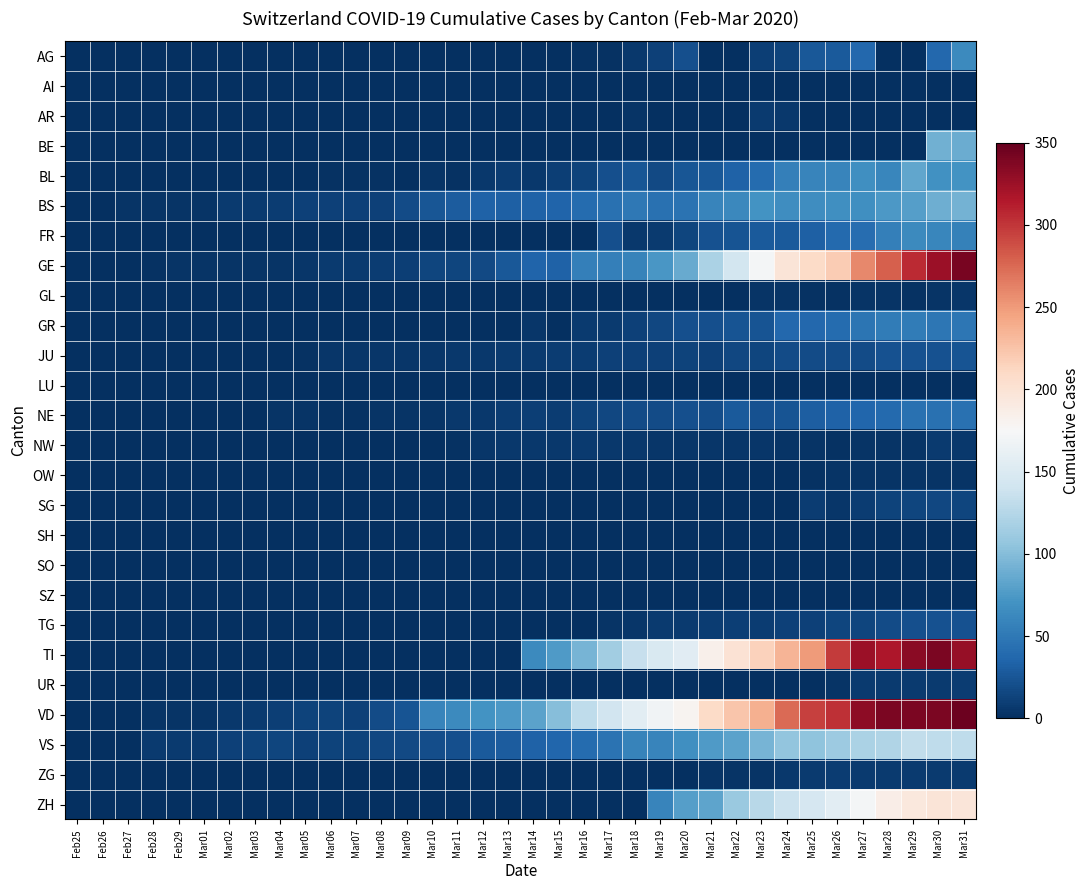

Reading left to right, extract all data points from this chart.

AG: Feb25=0	Feb26=0	Feb27=0	Feb28=0	Feb29=0	Mar01=0	Mar02=0	Mar03=0	Mar04=0	Mar05=0	Mar06=0	Mar07=0	Mar08=0	Mar09=0	Mar10=0	Mar11=0	Mar12=1	Mar13=0	Mar14=0	Mar15=0	Mar16=2	Mar17=2	Mar18=6	Mar19=11	Mar20=21	Mar21=0	Mar22=0	Mar23=10	Mar24=13	Mar25=26	Mar26=28	Mar27=38	Mar28=0	Mar29=0	Mar30=38	Mar31=63
AI: Feb25=0	Feb26=0	Feb27=0	Feb28=0	Feb29=0	Mar01=0	Mar02=0	Mar03=0	Mar04=0	Mar05=0	Mar06=0	Mar07=0	Mar08=0	Mar09=0	Mar10=0	Mar11=0	Mar12=0	Mar13=0	Mar14=0	Mar15=0	Mar16=0	Mar17=0	Mar18=0	Mar19=1	Mar20=0	Mar21=0	Mar22=0	Mar23=0	Mar24=0	Mar25=0	Mar26=0	Mar27=0	Mar28=0	Mar29=0	Mar30=0	Mar31=0
AR: Feb25=0	Feb26=0	Feb27=0	Feb28=0	Feb29=0	Mar01=0	Mar02=0	Mar03=0	Mar04=0	Mar05=0	Mar06=0	Mar07=0	Mar08=0	Mar09=0	Mar10=0	Mar11=0	Mar12=0	Mar13=0	Mar14=0	Mar15=0	Mar16=0	Mar17=0	Mar18=3	Mar19=0	Mar20=0	Mar21=0	Mar22=0	Mar23=7	Mar24=6	Mar25=0	Mar26=0	Mar27=0	Mar28=0	Mar29=0	Mar30=0	Mar31=0
BE: Feb25=0	Feb26=0	Feb27=0	Feb28=0	Feb29=0	Mar01=0	Mar02=0	Mar03=0	Mar04=0	Mar05=0	Mar06=0	Mar07=0	Mar08=0	Mar09=0	Mar10=0	Mar11=0	Mar12=0	Mar13=0	Mar14=0	Mar15=0	Mar16=0	Mar17=0	Mar18=0	Mar19=0	Mar20=0	Mar21=0	Mar22=0	Mar23=0	Mar24=0	Mar25=0	Mar26=0	Mar27=0	Mar28=0	Mar29=0	Mar30=91	Mar31=88
BL: Feb25=0	Feb26=0	Feb27=0	Feb28=0	Feb29=1	Mar01=1	Mar02=1	Mar03=1	Mar04=1	Mar05=1	Mar06=2	Mar07=2	Mar08=2	Mar09=0	Mar10=4	Mar11=2	Mar12=6	Mar13=9	Mar14=6	Mar15=10	Mar16=13	Mar17=21	Mar18=25	Mar19=17	Mar20=25	Mar21=26	Mar22=33	Mar23=41	Mar24=55	Mar25=60	Mar26=59	Mar27=68	Mar28=61	Mar29=84	Mar30=69	Mar31=70
BS: Feb25=0	Feb26=0	Feb27=3	Feb28=3	Feb29=4	Mar01=4	Mar02=7	Mar03=8	Mar04=9	Mar05=11	Mar06=11	Mar07=11	Mar08=12	Mar09=18	Mar10=25	Mar11=30	Mar12=33	Mar13=32	Mar14=34	Mar15=35	Mar16=41	Mar17=45	Mar18=50	Mar19=45	Mar20=46	Mar21=59	Mar22=62	Mar23=70	Mar24=66	Mar25=66	Mar26=68	Mar27=68	Mar28=75	Mar29=78	Mar30=90	Mar31=92
FR: Feb25=0	Feb26=0	Feb27=0	Feb28=0	Feb29=0	Mar01=0	Mar02=0	Mar03=0	Mar04=0	Mar05=0	Mar06=0	Mar07=0	Mar08=0	Mar09=0	Mar10=0	Mar11=0	Mar12=0	Mar13=0	Mar14=0	Mar15=0	Mar16=0	Mar17=21	Mar18=6	Mar19=7	Mar20=14	Mar21=22	Mar22=24	Mar23=28	Mar24=28	Mar25=32	Mar26=39	Mar27=42	Mar28=55	Mar29=63	Mar30=61	Mar31=57
GE: Feb25=0	Feb26=1	Feb27=1	Feb28=2	Feb29=3	Mar01=3	Mar02=3	Mar03=4	Mar04=4	Mar05=5	Mar06=7	Mar07=7	Mar08=9	Mar09=10	Mar10=14	Mar11=14	Mar12=17	Mar13=26	Mar14=35	Mar15=34	Mar16=56	Mar17=56	Mar18=58	Mar19=73	Mar20=87	Mar21=120	Mar22=143	Mar23=171	Mar24=197	Mar25=208	Mar26=220	Mar27=259	Mar28=280	Mar29=306	Mar30=325	Mar31=341
GL: Feb25=0	Feb26=0	Feb27=0	Feb28=0	Feb29=0	Mar01=0	Mar02=0	Mar03=0	Mar04=0	Mar05=0	Mar06=0	Mar07=0	Mar08=0	Mar09=0	Mar10=0	Mar11=0	Mar12=0	Mar13=0	Mar14=0	Mar15=0	Mar16=0	Mar17=0	Mar18=0	Mar19=0	Mar20=0	Mar21=0	Mar22=0	Mar23=3	Mar24=3	Mar25=2	Mar26=2	Mar27=3	Mar28=3	Mar29=2	Mar30=3	Mar31=5
GR: Feb25=0	Feb26=0	Feb27=0	Feb28=0	Feb29=0	Mar01=0	Mar02=0	Mar03=0	Mar04=0	Mar05=0	Mar06=0	Mar07=0	Mar08=0	Mar09=0	Mar10=0	Mar11=0	Mar12=0	Mar13=0	Mar14=5	Mar15=0	Mar16=8	Mar17=8	Mar18=11	Mar19=16	Mar20=21	Mar21=21	Mar22=24	Mar23=24	Mar24=38	Mar25=37	Mar26=41	Mar27=47	Mar28=52	Mar29=52	Mar30=49	Mar31=48
JU: Feb25=0	Feb26=0	Feb27=1	Feb28=1	Feb29=1	Mar01=1	Mar02=1	Mar03=1	Mar04=1	Mar05=2	Mar06=5	Mar07=5	Mar08=5	Mar09=5	Mar10=5	Mar11=6	Mar12=6	Mar13=8	Mar14=8	Mar15=9	Mar16=9	Mar17=11	Mar18=11	Mar19=12	Mar20=13	Mar21=12	Mar22=16	Mar23=15	Mar24=18	Mar25=19	Mar26=18	Mar27=19	Mar28=22	Mar29=23	Mar30=23	Mar31=24
LU: Feb25=0	Feb26=0	Feb27=0	Feb28=0	Feb29=0	Mar01=0	Mar02=0	Mar03=0	Mar04=0	Mar05=0	Mar06=0	Mar07=0	Mar08=0	Mar09=0	Mar10=0	Mar11=0	Mar12=0	Mar13=0	Mar14=0	Mar15=0	Mar16=0	Mar17=0	Mar18=0	Mar19=0	Mar20=0	Mar21=0	Mar22=0	Mar23=0	Mar24=0	Mar25=0	Mar26=0	Mar27=0	Mar28=0	Mar29=0	Mar30=0	Mar31=0
NE: Feb25=0	Feb26=0	Feb27=0	Feb28=0	Feb29=0	Mar01=0	Mar02=1	Mar03=1	Mar04=4	Mar05=4	Mar06=2	Mar07=2	Mar08=3	Mar09=4	Mar10=4	Mar11=6	Mar12=6	Mar13=9	Mar14=10	Mar15=9	Mar16=13	Mar17=16	Mar18=18	Mar19=19	Mar20=21	Mar21=20	Mar22=28	Mar23=22	Mar24=24	Mar25=31	Mar26=33	Mar27=36	Mar28=39	Mar29=44	Mar30=45	Mar31=45
NW: Feb25=0	Feb26=0	Feb27=0	Feb28=0	Feb29=0	Mar01=0	Mar02=0	Mar03=0	Mar04=0	Mar05=0	Mar06=0	Mar07=0	Mar08=0	Mar09=0	Mar10=0	Mar11=2	Mar12=5	Mar13=6	Mar14=6	Mar15=6	Mar16=7	Mar17=6	Mar18=6	Mar19=5	Mar20=5	Mar21=5	Mar22=5	Mar23=5	Mar24=4	Mar25=3	Mar26=2	Mar27=3	Mar28=4	Mar29=4	Mar30=8	Mar31=6
OW: Feb25=0	Feb26=0	Feb27=0	Feb28=0	Feb29=0	Mar01=0	Mar02=0	Mar03=0	Mar04=0	Mar05=0	Mar06=0	Mar07=0	Mar08=0	Mar09=0	Mar10=0	Mar11=0	Mar12=0	Mar13=0	Mar14=0	Mar15=0	Mar16=0	Mar17=0	Mar18=0	Mar19=0	Mar20=0	Mar21=0	Mar22=0	Mar23=0	Mar24=0	Mar25=2	Mar26=3	Mar27=3	Mar28=3	Mar29=3	Mar30=3	Mar31=3
SG: Feb25=0	Feb26=0	Feb27=0	Feb28=0	Feb29=0	Mar01=0	Mar02=0	Mar03=0	Mar04=0	Mar05=0	Mar06=0	Mar07=0	Mar08=0	Mar09=0	Mar10=0	Mar11=0	Mar12=0	Mar13=0	Mar14=0	Mar15=0	Mar16=0	Mar17=0	Mar18=0	Mar19=0	Mar20=0	Mar21=0	Mar22=0	Mar23=0	Mar24=0	Mar25=9	Mar26=5	Mar27=9	Mar28=13	Mar29=14	Mar30=16	Mar31=15
SH: Feb25=0	Feb26=0	Feb27=0	Feb28=0	Feb29=0	Mar01=0	Mar02=0	Mar03=0	Mar04=0	Mar05=0	Mar06=0	Mar07=0	Mar08=0	Mar09=0	Mar10=0	Mar11=0	Mar12=0	Mar13=0	Mar14=0	Mar15=0	Mar16=0	Mar17=0	Mar18=0	Mar19=0	Mar20=0	Mar21=0	Mar22=0	Mar23=0	Mar24=0	Mar25=0	Mar26=0	Mar27=0	Mar28=0	Mar29=0	Mar30=0	Mar31=0
SO: Feb25=0	Feb26=0	Feb27=0	Feb28=0	Feb29=0	Mar01=0	Mar02=0	Mar03=0	Mar04=0	Mar05=0	Mar06=0	Mar07=0	Mar08=0	Mar09=0	Mar10=0	Mar11=0	Mar12=0	Mar13=0	Mar14=0	Mar15=0	Mar16=0	Mar17=0	Mar18=0	Mar19=0	Mar20=0	Mar21=0	Mar22=0	Mar23=0	Mar24=0	Mar25=0	Mar26=0	Mar27=0	Mar28=0	Mar29=0	Mar30=0	Mar31=0
SZ: Feb25=0	Feb26=0	Feb27=0	Feb28=0	Feb29=0	Mar01=0	Mar02=0	Mar03=0	Mar04=1	Mar05=0	Mar06=0	Mar07=0	Mar08=0	Mar09=0	Mar10=0	Mar11=0	Mar12=0	Mar13=0	Mar14=0	Mar15=0	Mar16=0	Mar17=0	Mar18=0	Mar19=0	Mar20=0	Mar21=0	Mar22=0	Mar23=0	Mar24=0	Mar25=0	Mar26=0	Mar27=0	Mar28=0	Mar29=0	Mar30=0	Mar31=0
TG: Feb25=0	Feb26=0	Feb27=0	Feb28=0	Feb29=0	Mar01=0	Mar02=0	Mar03=0	Mar04=0	Mar05=0	Mar06=0	Mar07=0	Mar08=0	Mar09=0	Mar10=0	Mar11=0	Mar12=0	Mar13=0	Mar14=0	Mar15=1	Mar16=1	Mar17=4	Mar18=5	Mar19=7	Mar20=8	Mar21=9	Mar22=10	Mar23=9	Mar24=12	Mar25=11	Mar26=14	Mar27=15	Mar28=18	Mar29=21	Mar30=22	Mar31=23
TI: Feb25=0	Feb26=0	Feb27=0	Feb28=0	Feb29=0	Mar01=0	Mar02=0	Mar03=0	Mar04=0	Mar05=0	Mar06=0	Mar07=0	Mar08=0	Mar09=0	Mar10=0	Mar11=0	Mar12=0	Mar13=0	Mar14=64	Mar15=76	Mar16=94	Mar17=114	Mar18=134	Mar19=149	Mar20=155	Mar21=184	Mar22=200	Mar23=216	Mar24=235	Mar25=249	Mar26=298	Mar27=325	Mar28=316	Mar29=333	Mar30=340	Mar31=327
UR: Feb25=0	Feb26=0	Feb27=0	Feb28=0	Feb29=0	Mar01=0	Mar02=0	Mar03=0	Mar04=0	Mar05=0	Mar06=0	Mar07=0	Mar08=0	Mar09=0	Mar10=0	Mar11=0	Mar12=0	Mar13=0	Mar14=0	Mar15=0	Mar16=0	Mar17=0	Mar18=0	Mar19=0	Mar20=0	Mar21=0	Mar22=0	Mar23=1	Mar24=1	Mar25=0	Mar26=4	Mar27=7	Mar28=7	Mar29=7	Mar30=7	Mar31=9
VD: Feb25=0	Feb26=0	Feb27=0	Feb28=4	Feb29=4	Mar01=4	Mar02=6	Mar03=8	Mar04=10	Mar05=13	Mar06=13	Mar07=12	Mar08=19	Mar09=24	Mar10=59	Mar11=63	Mar12=71	Mar13=75	Mar14=82	Mar15=100	Mar16=131	Mar17=141	Mar18=157	Mar19=169	Mar20=180	Mar21=208	Mar22=223	Mar23=237	Mar24=274	Mar25=294	Mar26=303	Mar27=332	Mar28=340	Mar29=340	Mar30=340	Mar31=346
VS: Feb25=0	Feb26=0	Feb27=0	Feb28=7	Feb29=7	Mar01=8	Mar02=11	Mar03=13	Mar04=14	Mar05=12	Mar06=13	Mar07=13	Mar08=16	Mar09=17	Mar10=20	Mar11=21	Mar12=28	Mar13=30	Mar14=34	Mar15=36	Mar16=41	Mar17=46	Mar18=58	Mar19=60	Mar20=68	Mar21=76	Mar22=82	Mar23=93	Mar24=106	Mar25=105	Mar26=111	Mar27=119	Mar28=123	Mar29=132	Mar30=130	Mar31=130
ZG: Feb25=0	Feb26=0	Feb27=0	Feb28=0	Feb29=0	Mar01=0	Mar02=0	Mar03=0	Mar04=0	Mar05=0	Mar06=0	Mar07=0	Mar08=0	Mar09=0	Mar10=0	Mar11=0	Mar12=0	Mar13=0	Mar14=0	Mar15=0	Mar16=0	Mar17=0	Mar18=0	Mar19=1	Mar20=1	Mar21=3	Mar22=3	Mar23=3	Mar24=6	Mar25=8	Mar26=9	Mar27=7	Mar28=7	Mar29=7	Mar30=8	Mar31=8
ZH: Feb25=0	Feb26=0	Feb27=0	Feb28=0	Feb29=0	Mar01=0	Mar02=0	Mar03=0	Mar04=0	Mar05=0	Mar06=0	Mar07=0	Mar08=0	Mar09=0	Mar10=0	Mar11=0	Mar12=0	Mar13=0	Mar14=0	Mar15=0	Mar16=0	Mar17=0	Mar18=0	Mar19=60	Mar20=78	Mar21=83	Mar22=110	Mar23=127	Mar24=138	Mar25=146	Mar26=156	Mar27=171	Mar28=187	Mar29=194	Mar30=197	Mar31=196